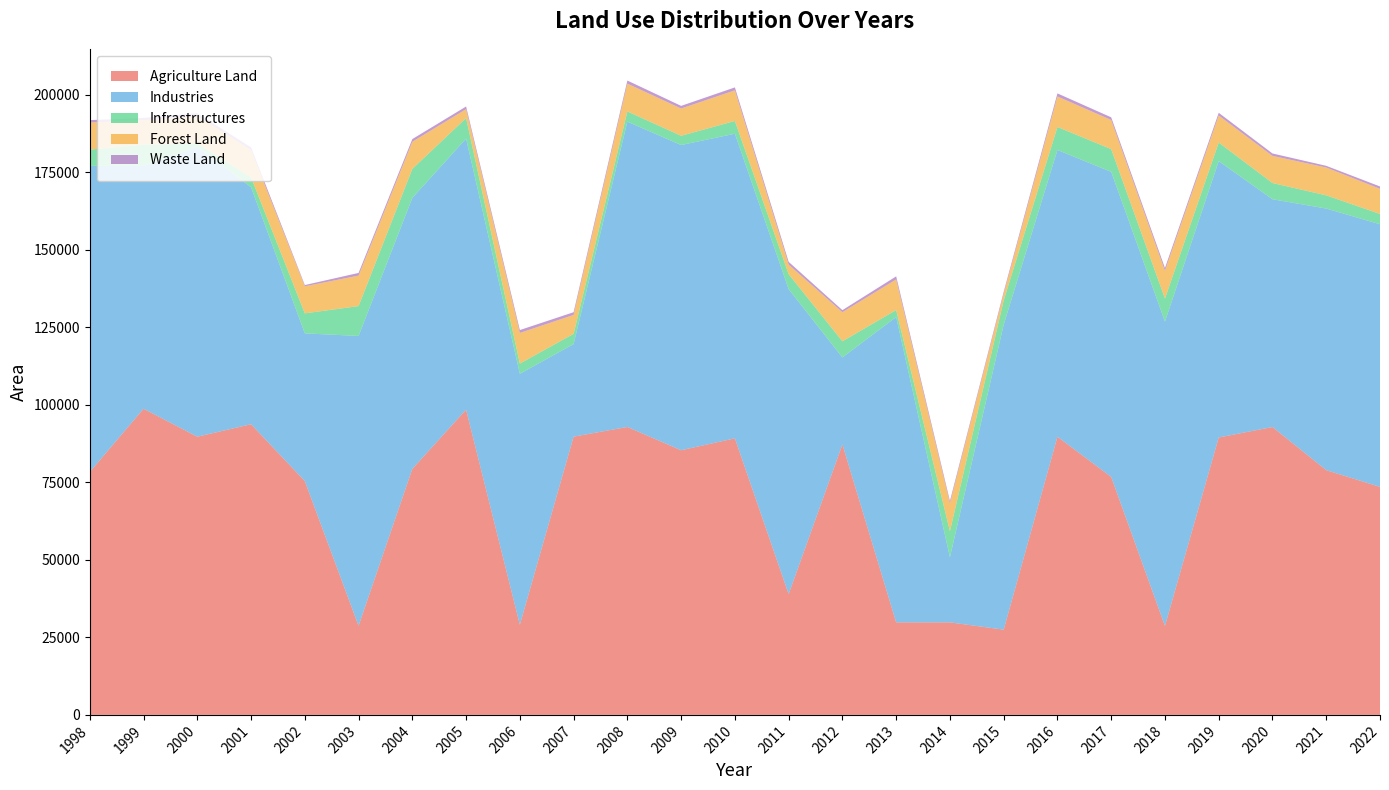

Reading right to left, extract all data points from this chart.

Agriculture Land: 2022=73545	2021=78945	2020=92857	2019=89487	2018=28706	2017=76756	2016=89725	2015=27498	2014=29852	2013=29853	2012=87246	2011=38957	2010=89205	2009=85370	2008=92872	2007=89754	2006=29087	2005=98472	2004=79362	2003=28746	2002=75422	2001=93754	2000=89734	1999=98754	1998=78352
Industries: 2022=84709	2021=84371	2020=73465	2019=89136	2018=98133	2017=98407	2016=92485	2015=98345	2014=20984	2013=98475	2012=28047	2011=98347	2010=98247	2009=98437	2008=98473	2007=29847	2006=80937	2005=87395	2004=87394	2003=93476	2002=47639	2001=76453	2000=93488	1999=78323	1998=98735
Infrastructures: 2022=3332	2021=4268	2020=5234	2019=5998	2018=7456	2017=7334	2016=7425	2015=7851	2014=8425	2013=2264	2012=5216	2011=4856	2010=4125	2009=2985	2008=3301	2007=3321	2006=3301	2005=6648	2004=9354	2003=9641	2002=6458	2001=3215	2000=1124	1999=6842	1998=5241
Forest Land: 2022=8097	2021=8975	2020=8763	2019=8725	2018=8975	2017=9387	2016=9845	2015=2097	2014=8974	2013=9875	2012=9387	2011=3098	2010=9874	2009=8793	2008=8975	2007=6093	2006=9873	2005=2875	2004=8754	2003=9827	2002=8726	2001=8755	2000=8756	1999=7859	1998=8734
Waste Land: 2022=765	2021=544	2020=769	2019=859	2018=875	2017=865	2016=985	2015=654	2014=765	2013=987	2012=659	2011=876	2010=947	2009=857	2008=987	2007=873	2006=938	2005=849	2004=873	2003=873	2002=398	2001=874	2000=984	1999=783	1998=782